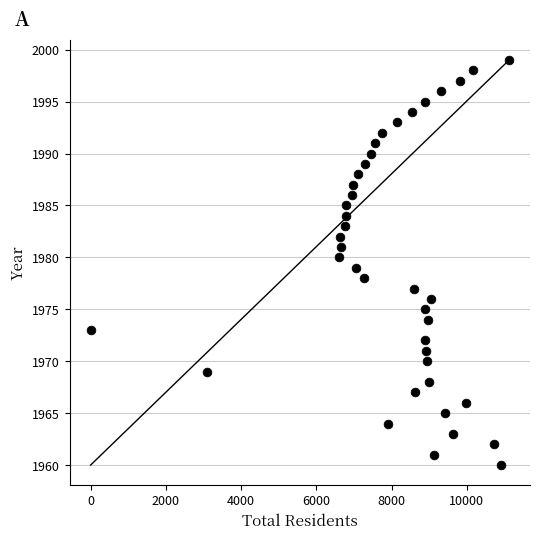

What is the range of Y values (max minus min)?

39